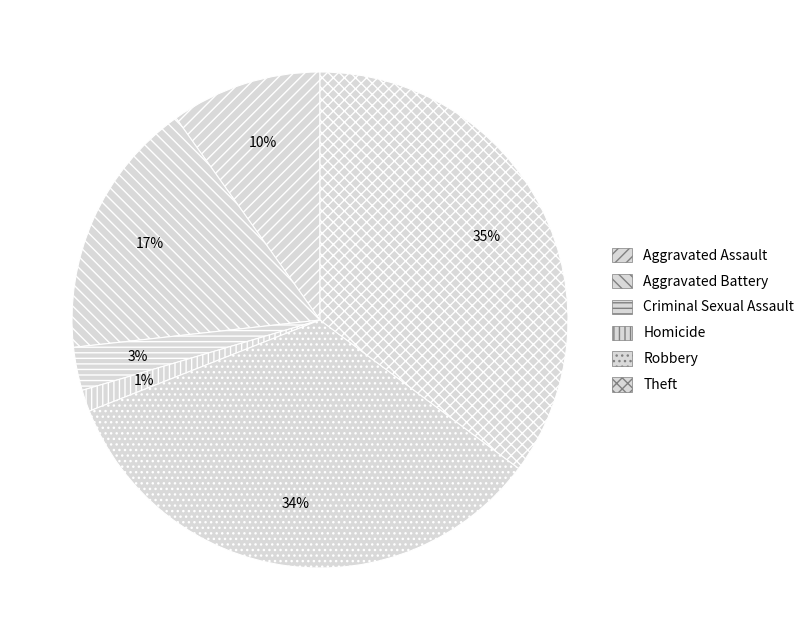

Rank the categories by value from lowest to highest.

Homicide, Criminal Sexual Assault, Aggravated Assault, Aggravated Battery, Robbery, Theft